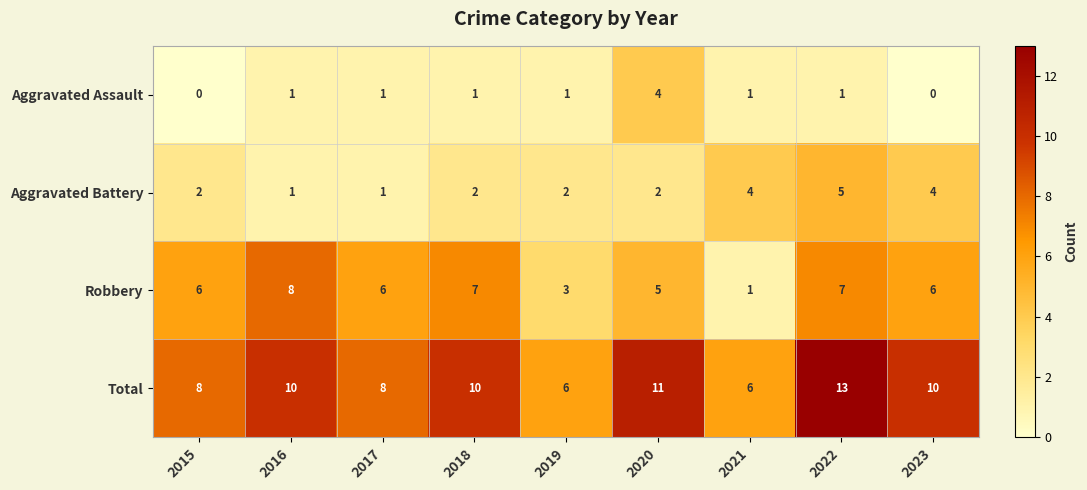

Between 2017 and 2021, which series saw the biggest shift?

Robbery